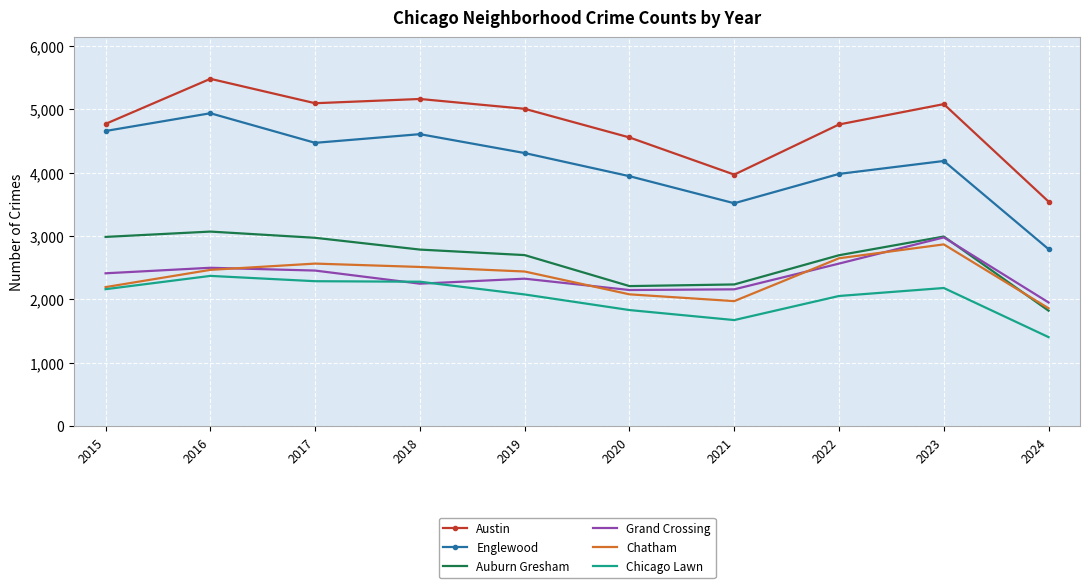

What are all the series names shown in the legend?

Austin, Englewood, Auburn Gresham, Grand Crossing, Chatham, Chicago Lawn